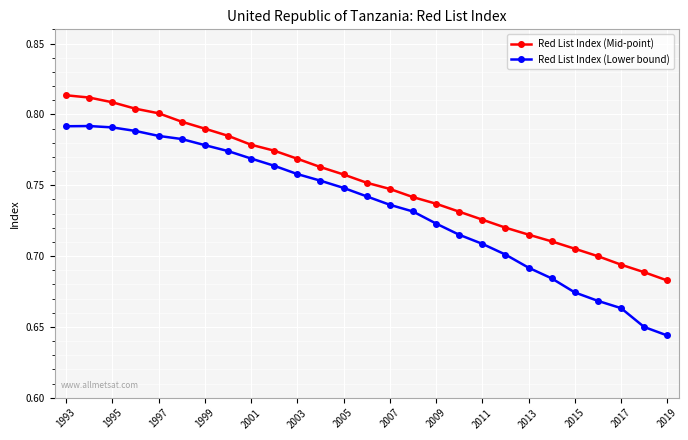

True or false: Red List Index (Lower bound) has more than 0 points higher than both neighbors.

True